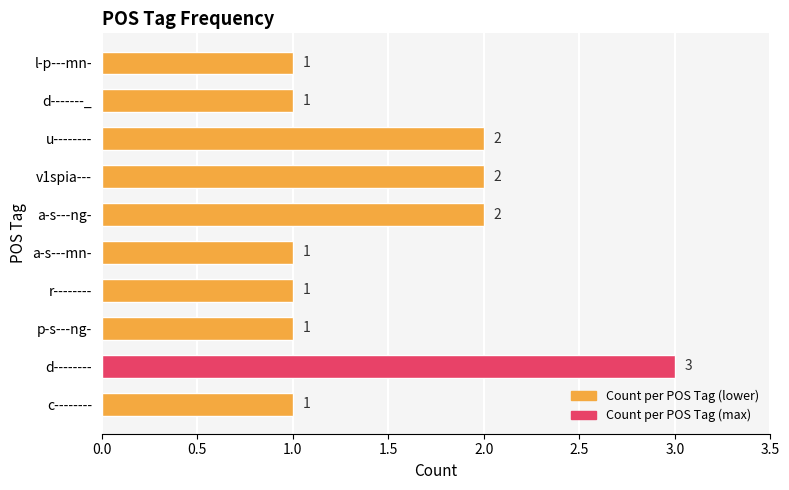

How many series are shown in this chart?

1